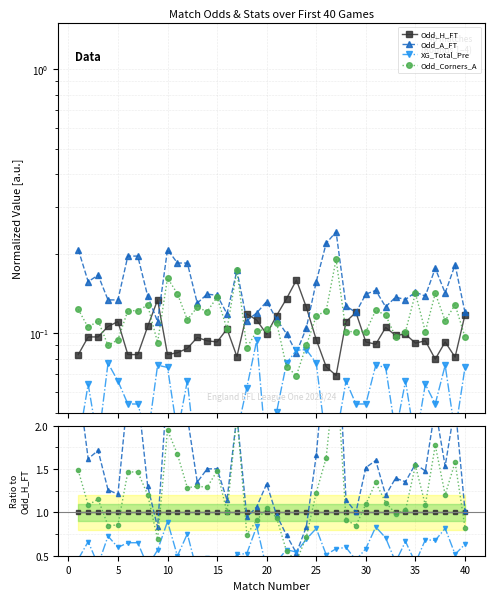

True or false: Odd_H_FT has a value of 0.7 at 25.

False